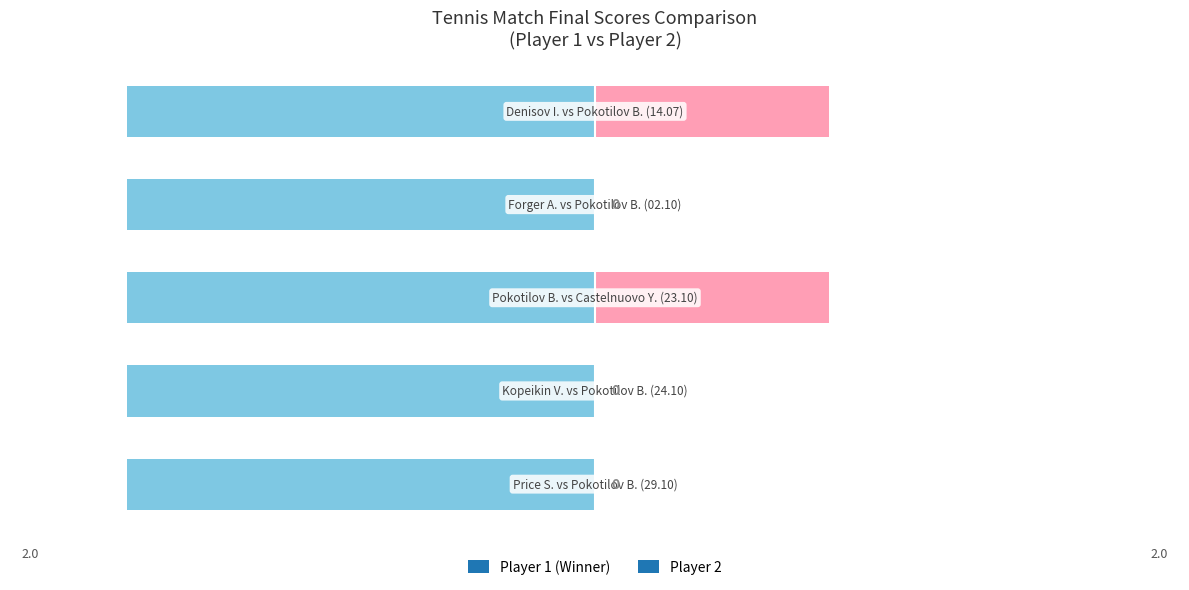

What is the approximate value at Pokotilov B.?

2